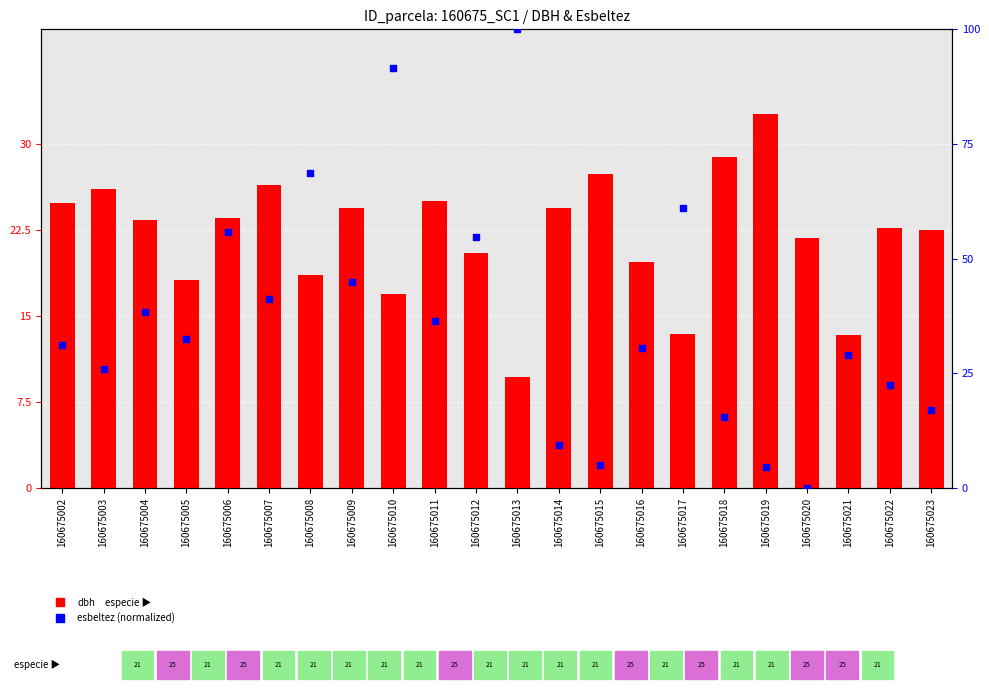

What is the total value across all series at 160675014?

33.8